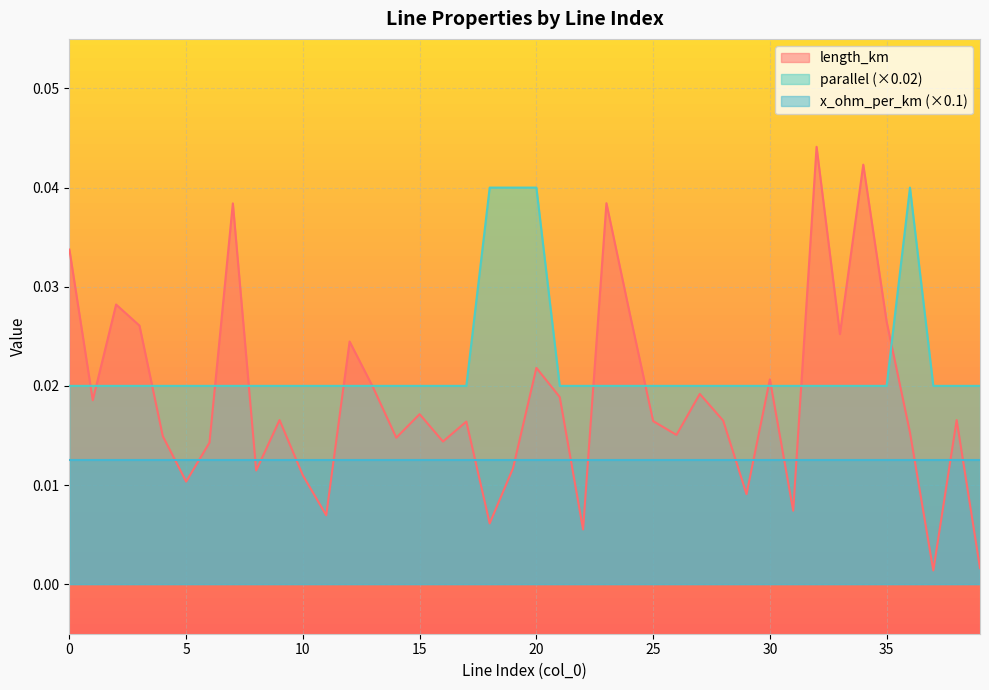

True or false: parallel (×0.02) and x_ohm_per_km (×0.1) intersect in this chart.

False